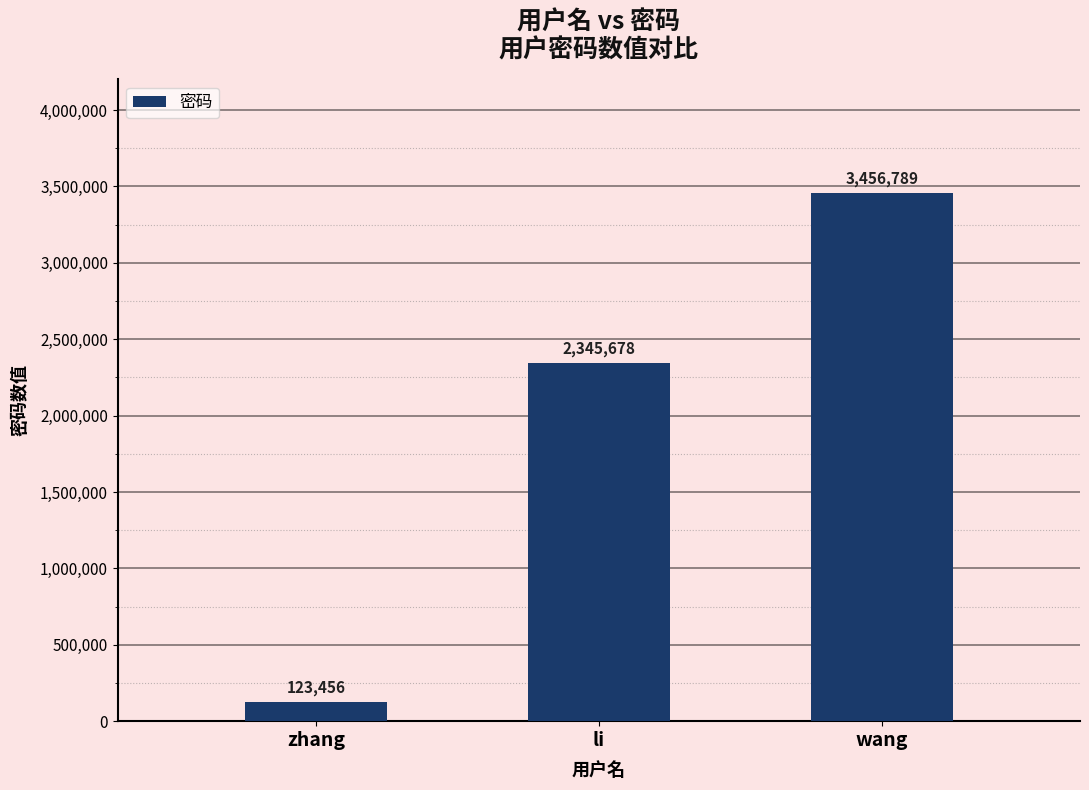

List the labels in order of value, largest first.

wang, li, zhang